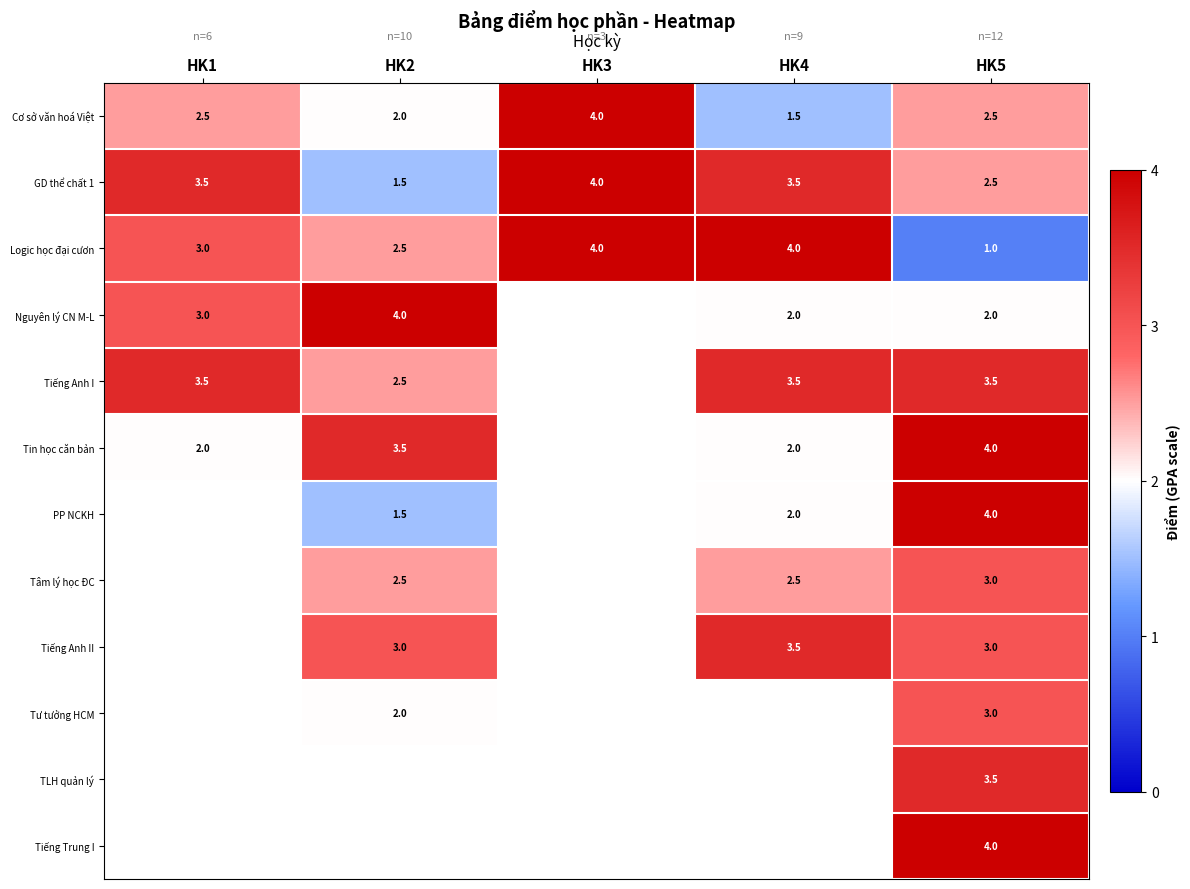

True or false: Tin học căn bản has a value of 5.9 at HK2.

False